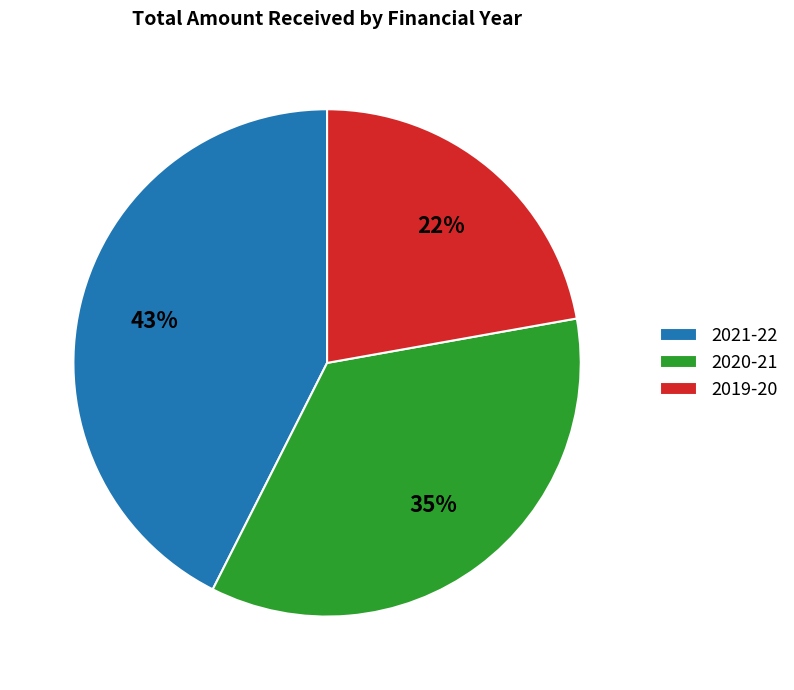

The 2020-21 slice represents 26% of the pie. True or false?

False